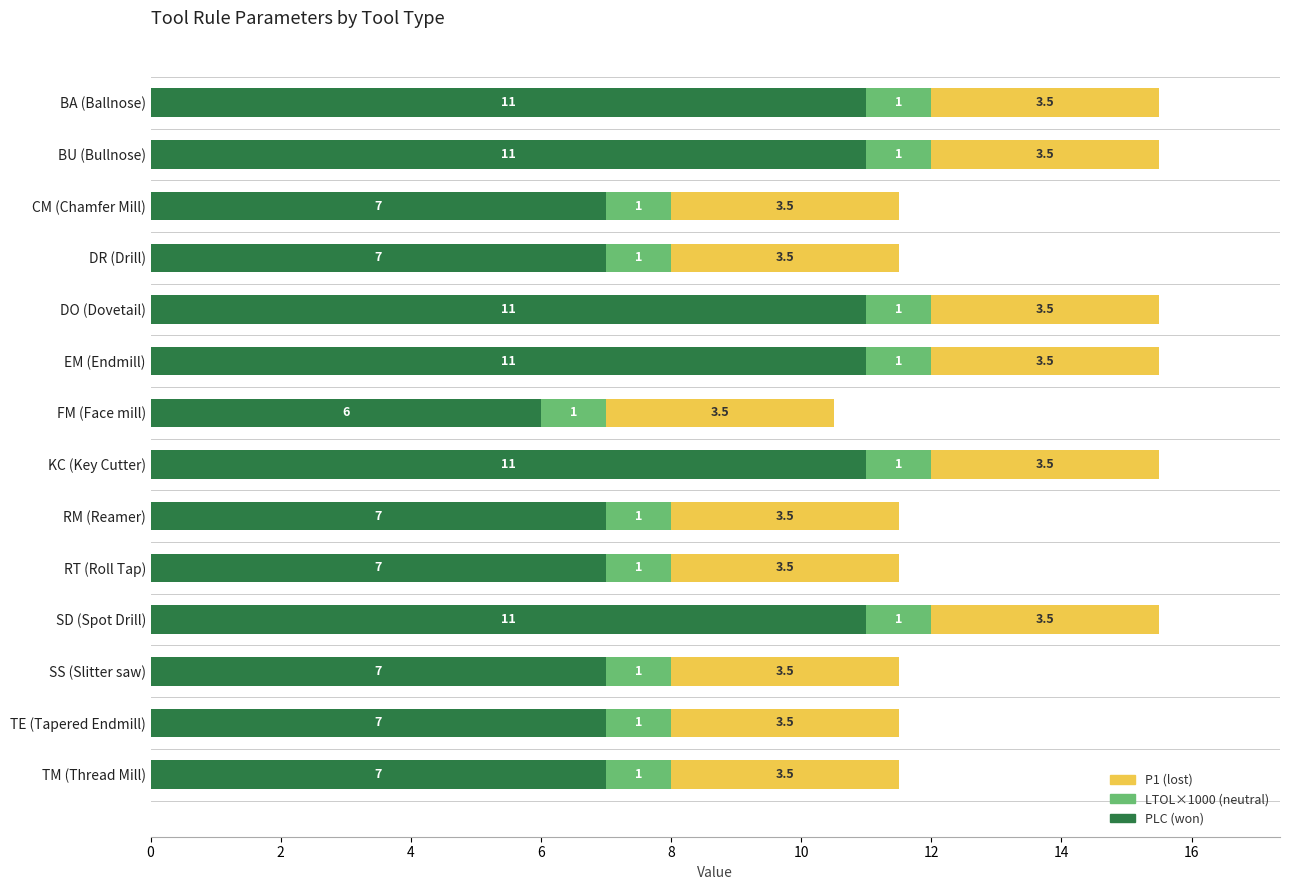

What is the lowest value of the PLC (won) series?

6.0